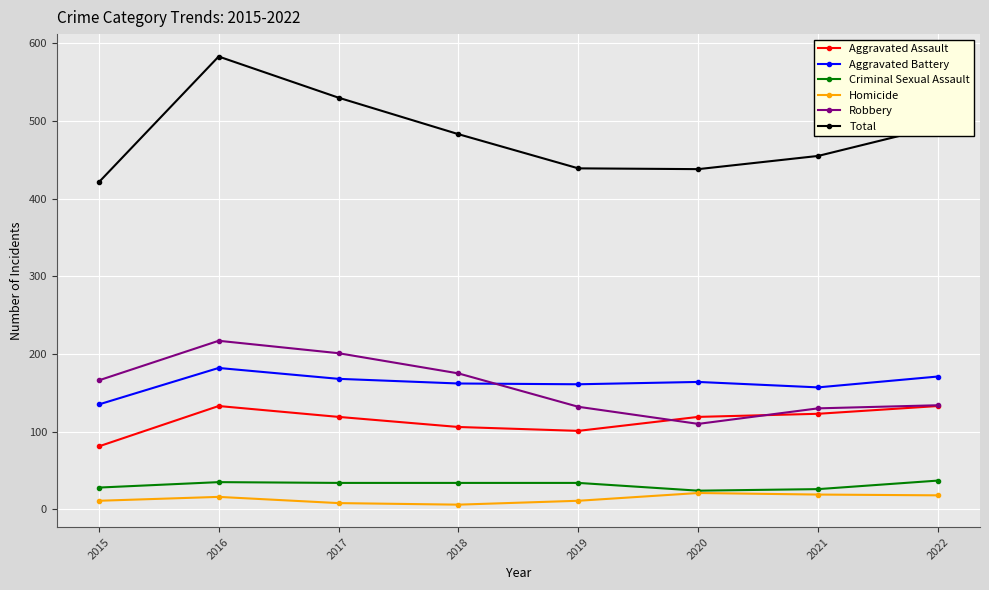

True or false: Homicide has a value of 19 at 2021.

True